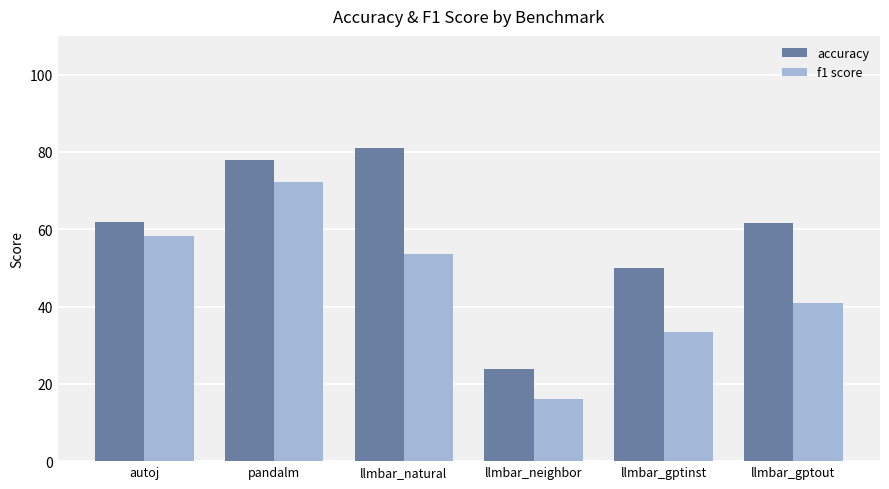

At how many categories does at least one series exceed 48?

5